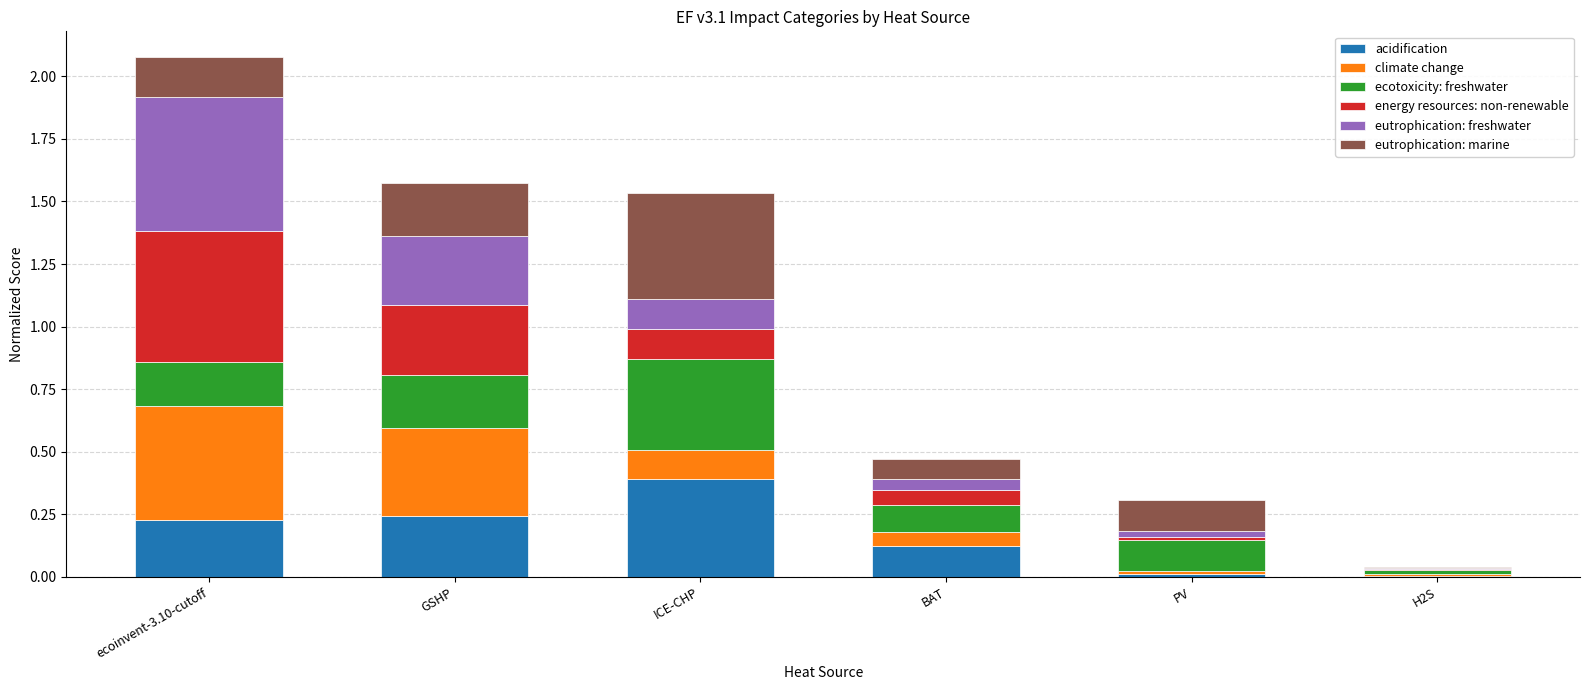

At which category is the sum across all series the highest?

ecoinvent-3.10-cutoff